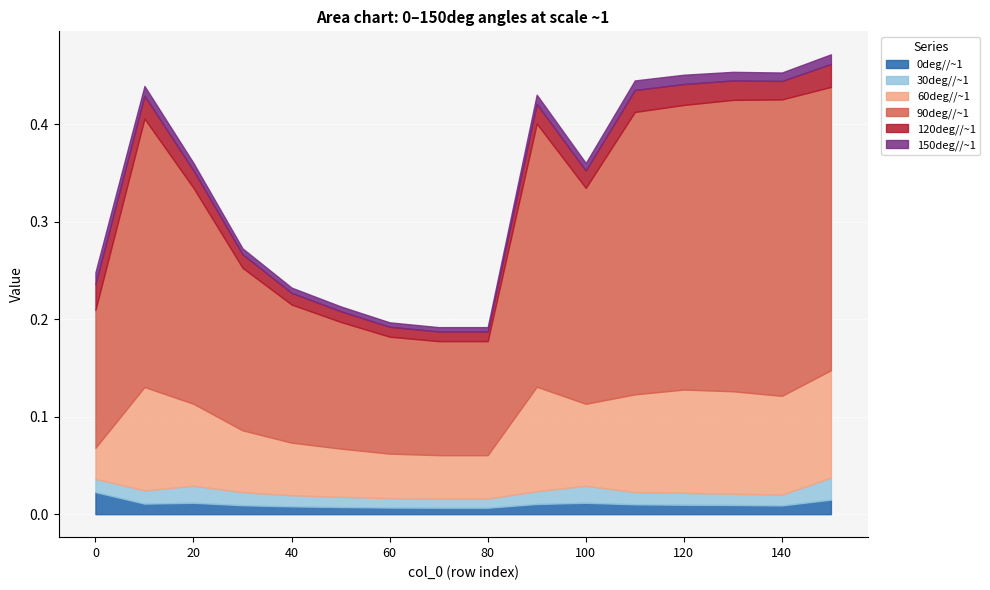

True or false: 60deg//~1 and 0deg//~1 cross at least once.

False